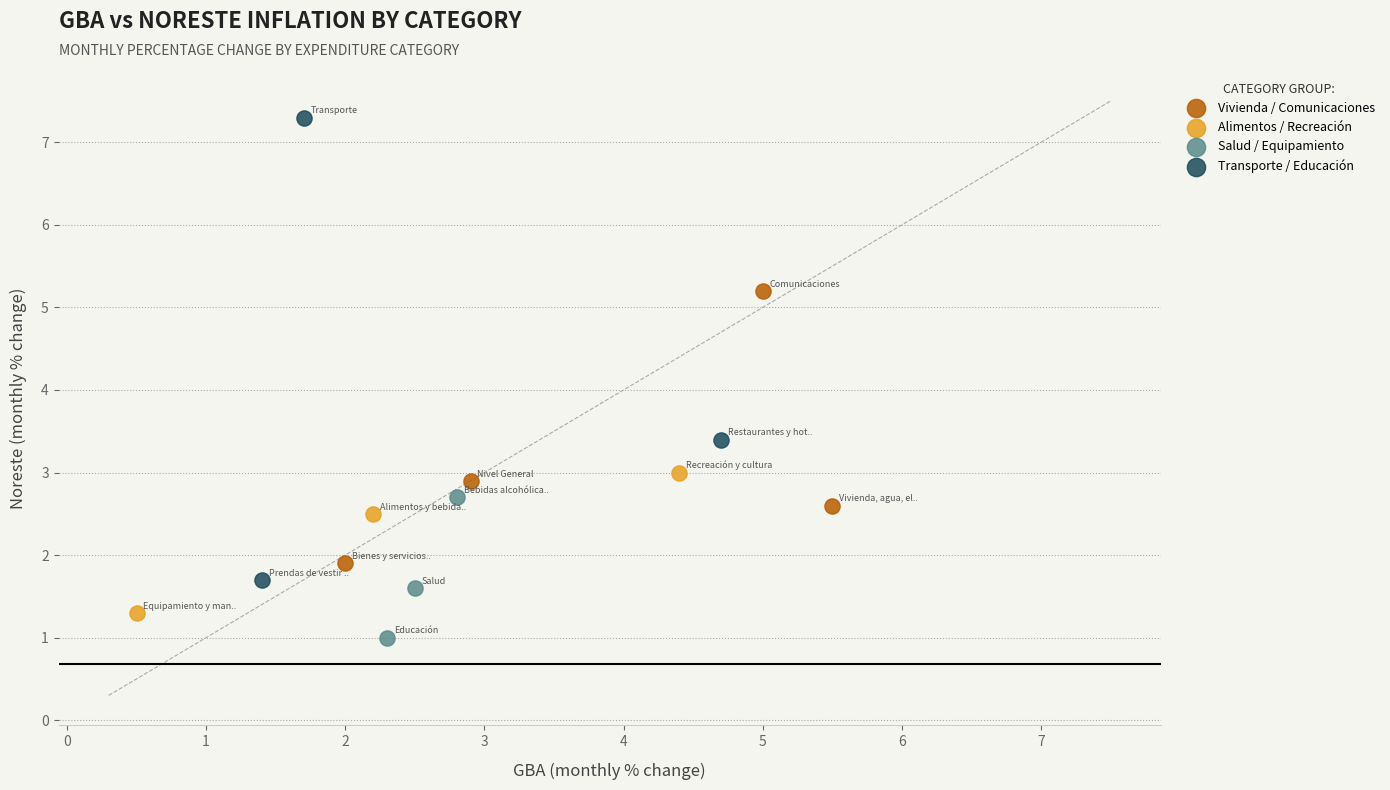

Which series reaches the maximum Y coordinate?

Transporte / Educación